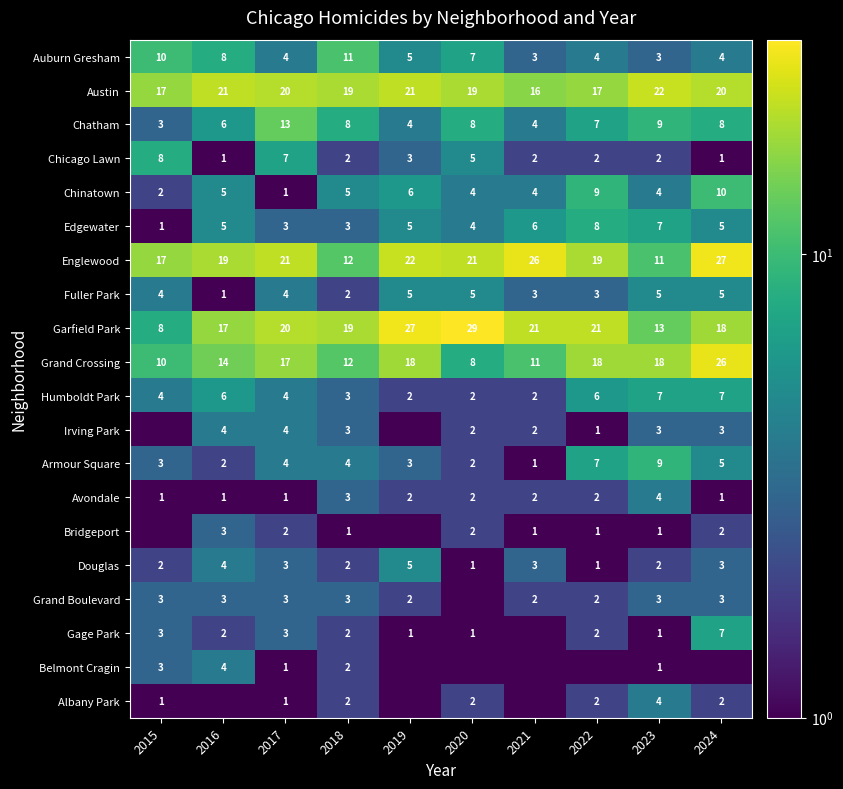

What is the lowest value of the Fuller Park series?

1.0